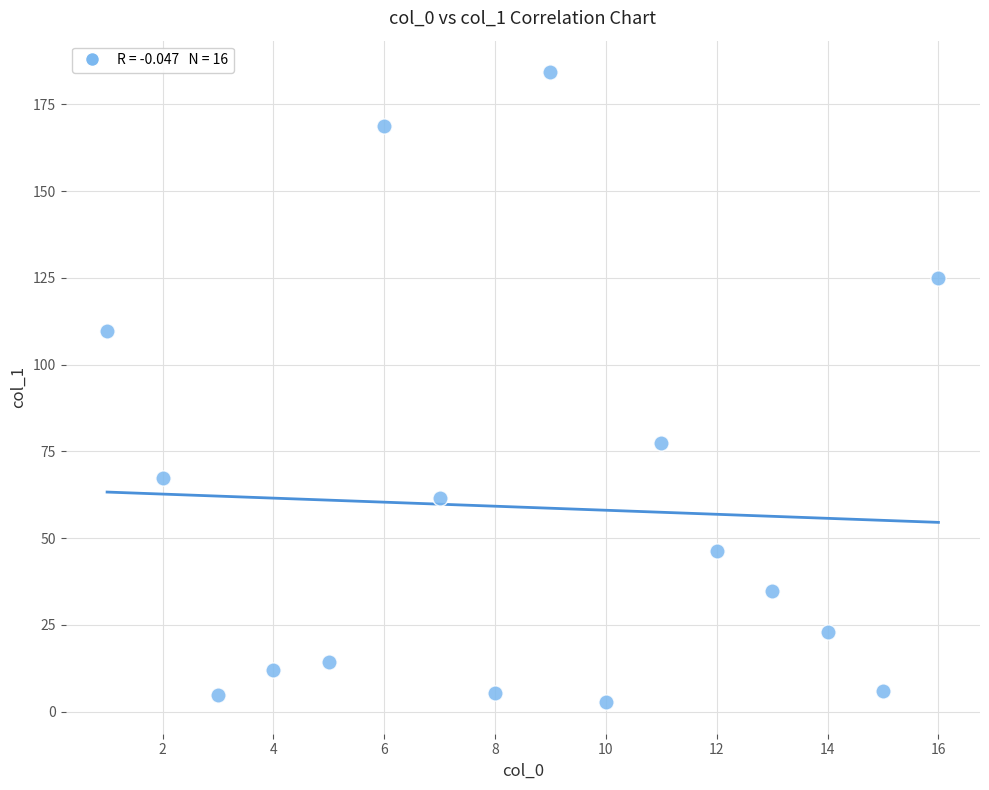

What is the range of X values (max minus min)?

15.0